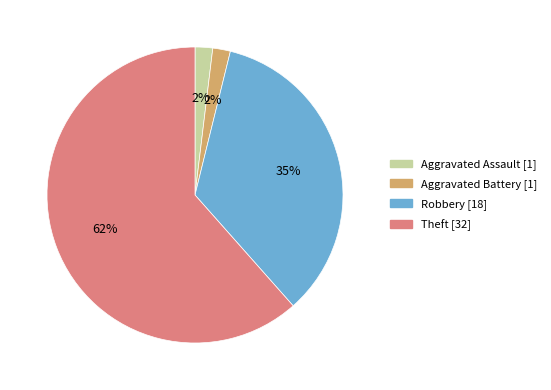

To the nearest percent, what is the difference between the Robbery and Aggravated Battery slice percentages?

33%